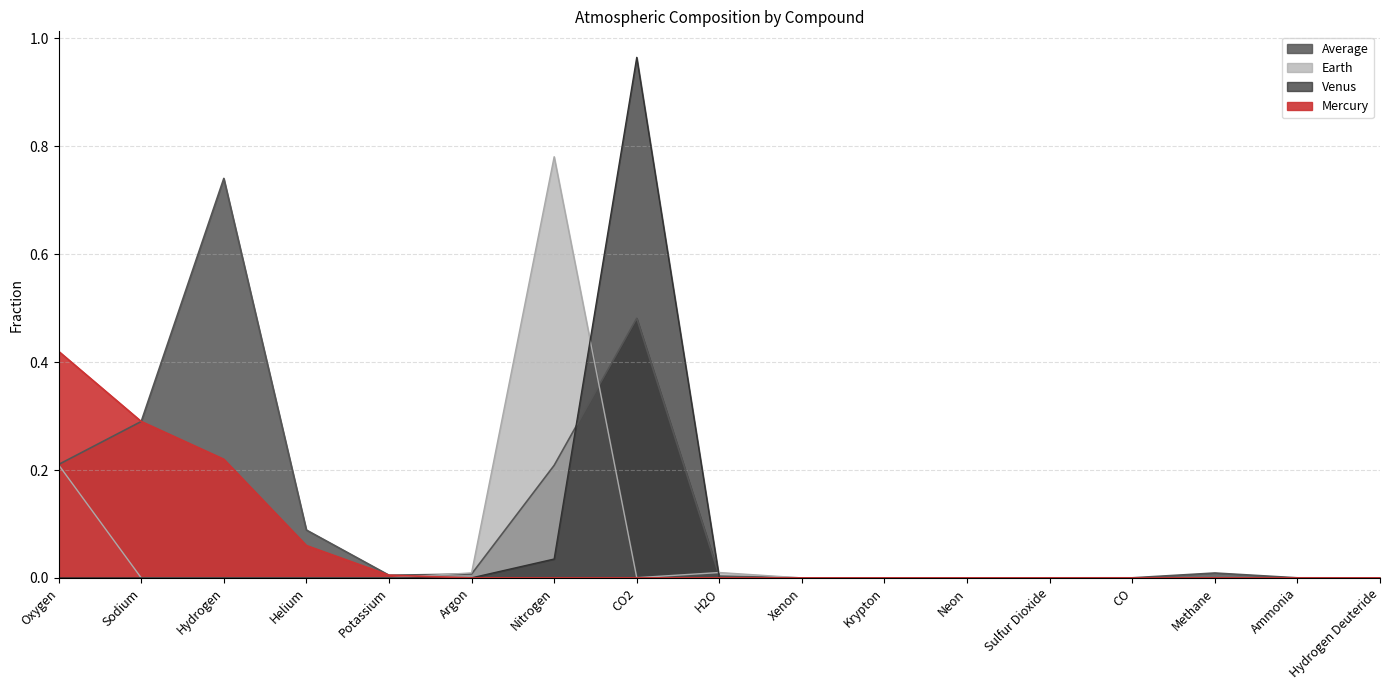

Does the chart display data point markers on the line(s)?

No